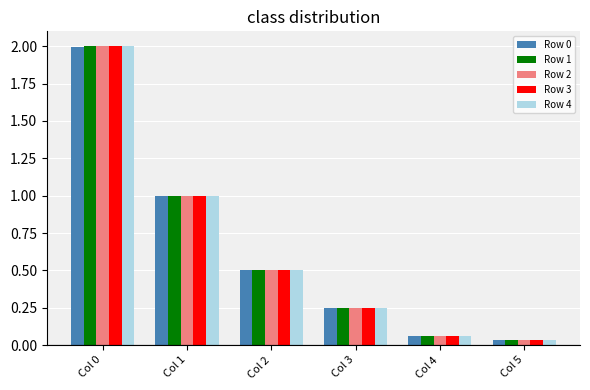

What is the maximum value shown in the chart?

2.0